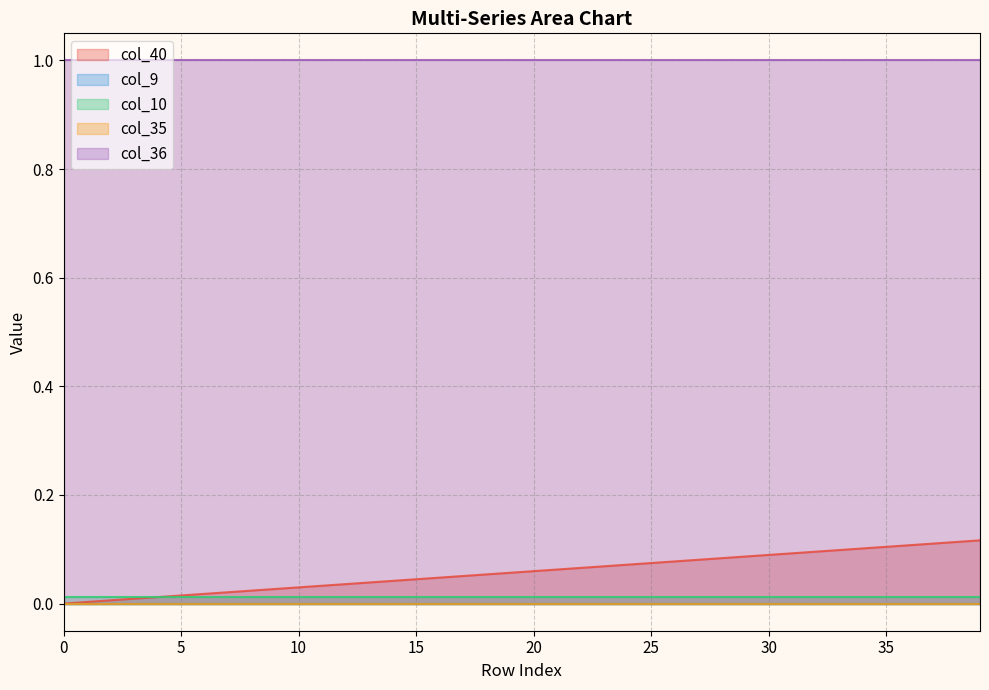

At how many categories does at least one series exceed 0?

40